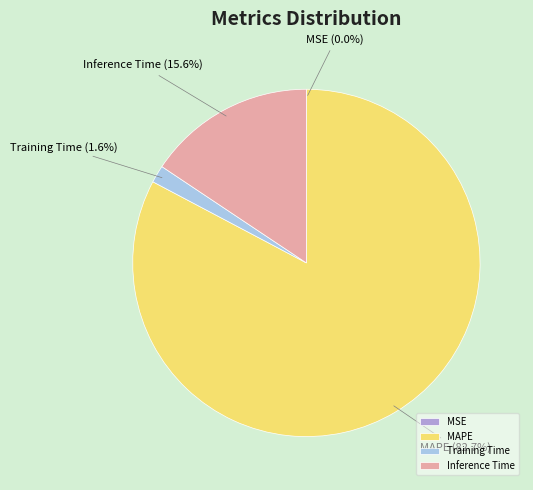

To the nearest percent, what portion does MAPE represent?

83%